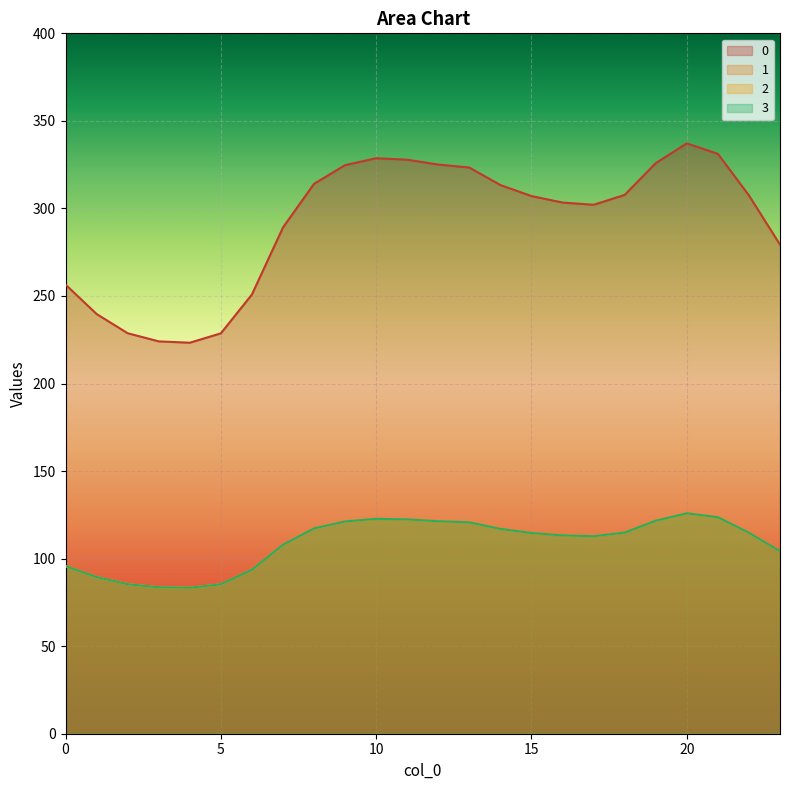

Which category has the highest value in the 0 series?

20